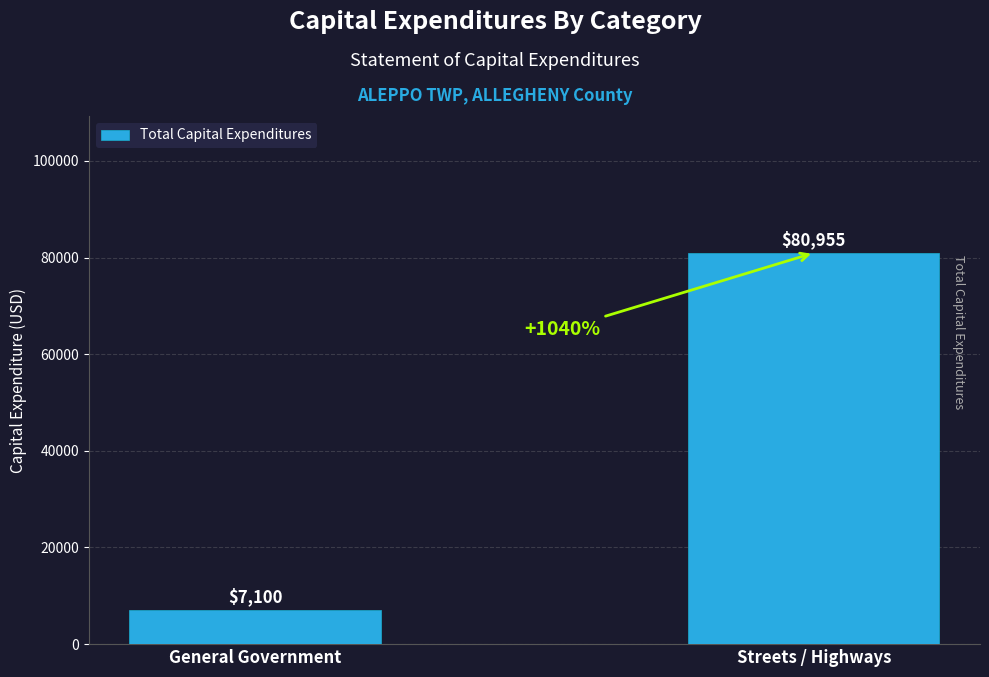

Reading left to right, list all the values displayed in this chart.

7100	80955